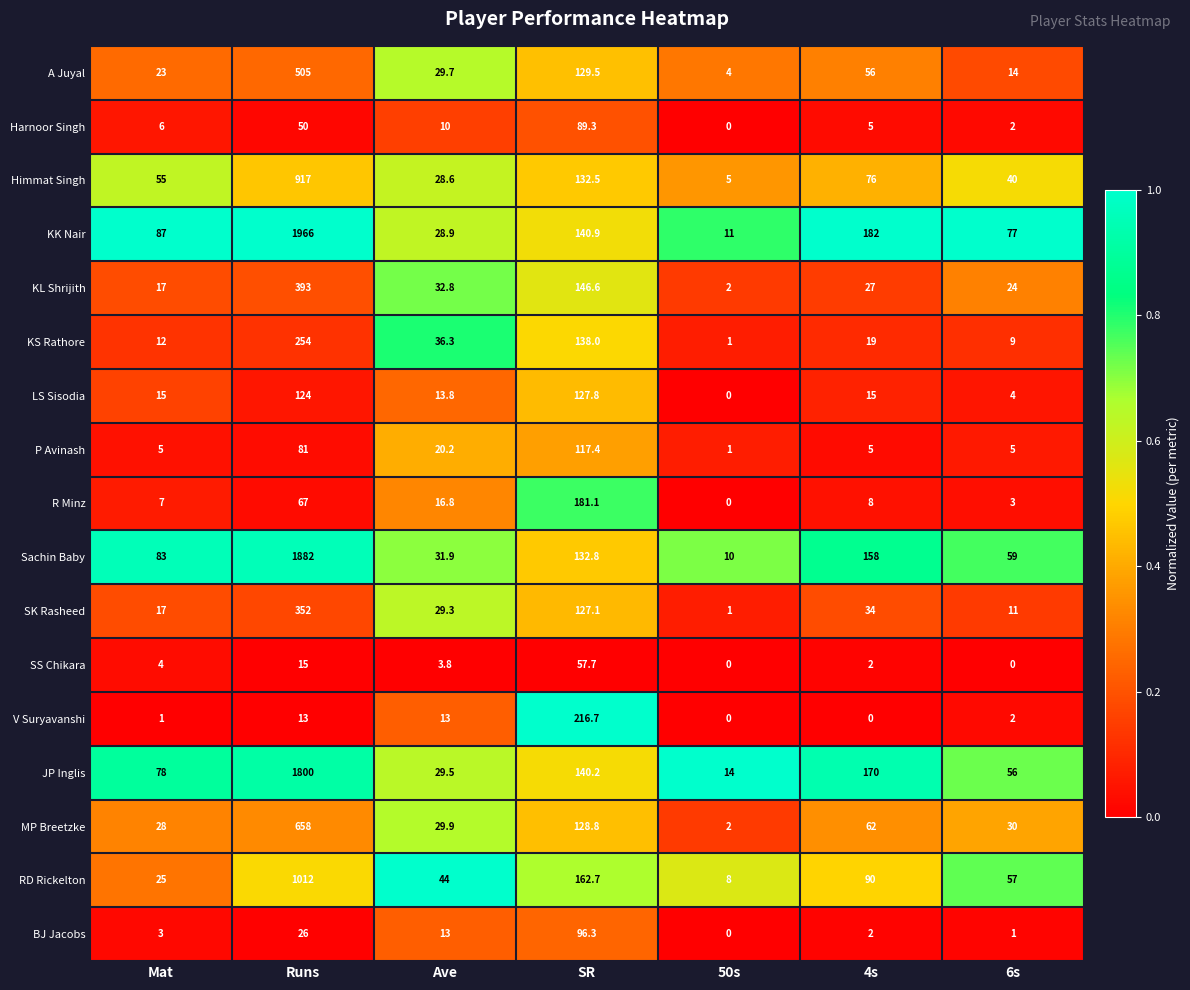

At which label does KL Shrijith reach its peak?

Runs